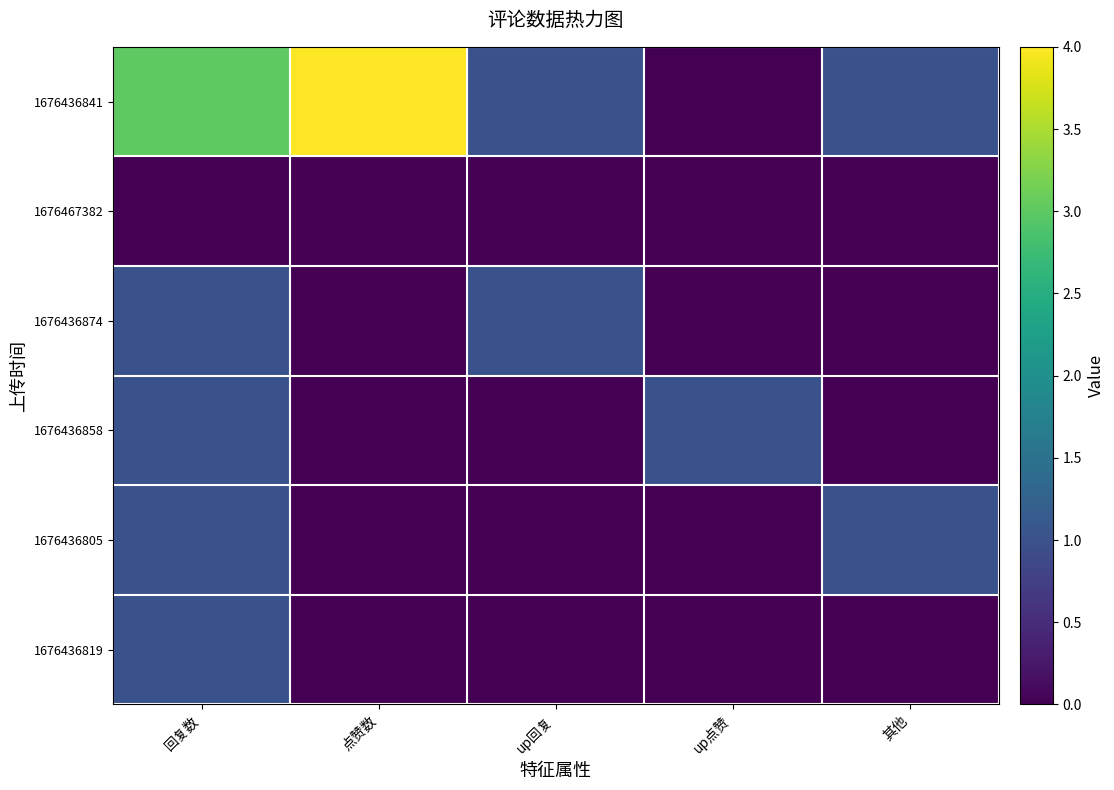

Reading left to right, extract all data points from this chart.

1676436841: 回复数=3	点赞数=4	up回复=1	up点赞=0	其他=1
1676467382: 回复数=0	点赞数=0	up回复=0	up点赞=0	其他=0
1676436874: 回复数=1	点赞数=0	up回复=1	up点赞=0	其他=0
1676436858: 回复数=1	点赞数=0	up回复=0	up点赞=1	其他=0
1676436805: 回复数=1	点赞数=0	up回复=0	up点赞=0	其他=1
1676436819: 回复数=1	点赞数=0	up回复=0	up点赞=0	其他=0